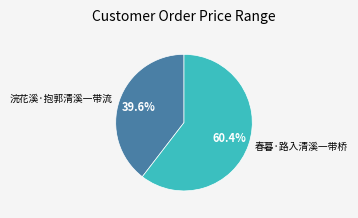

Which category has the smallest portion of the pie?

浣花溪·抱郭清溪一带流